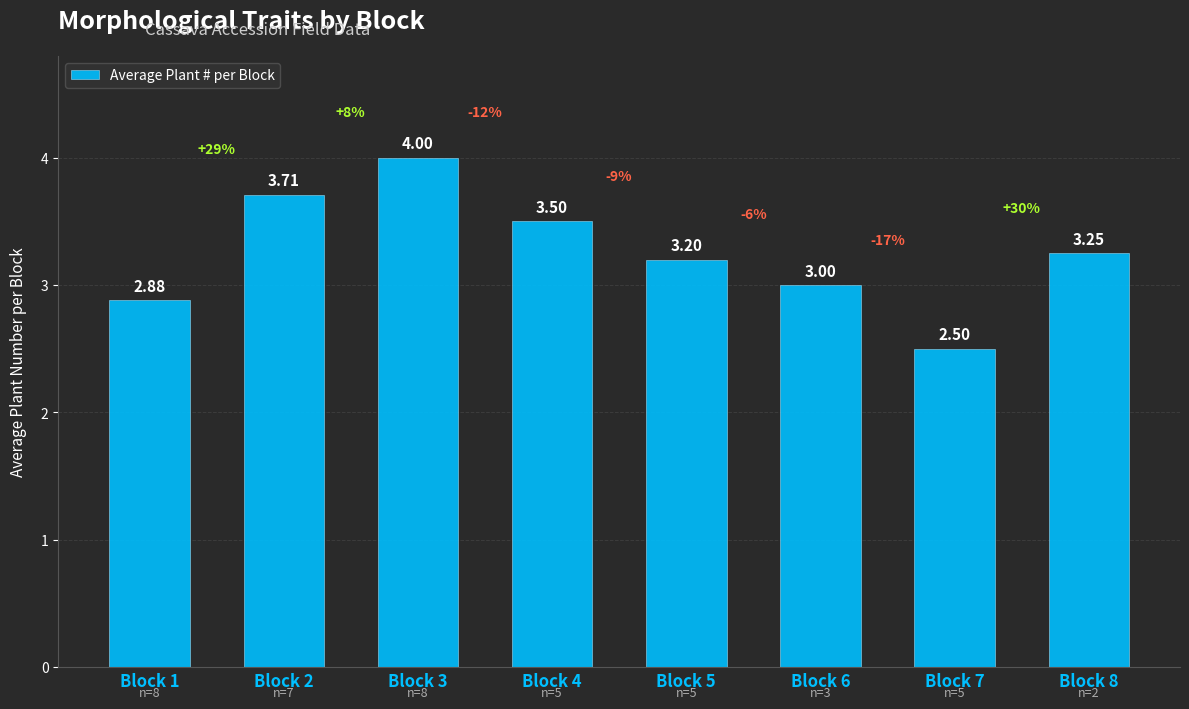

List the labels in order of value, smallest first.

Block 7, Block 1, Block 6, Block 5, Block 8, Block 4, Block 2, Block 3